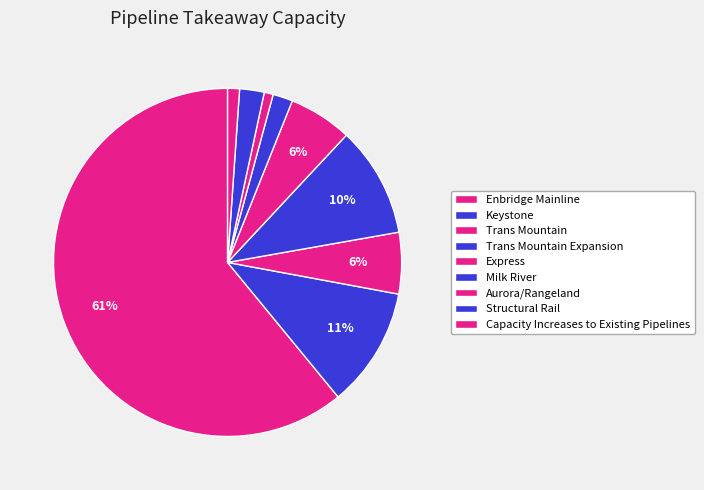

The Enbridge Mainline slice represents 61% of the pie. True or false?

True